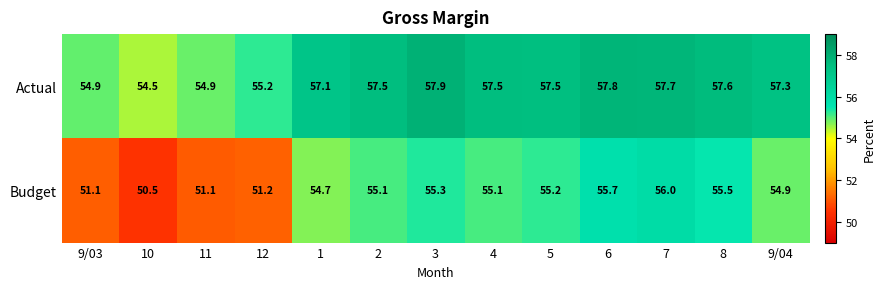

Read the Actual value at 3.

57.9